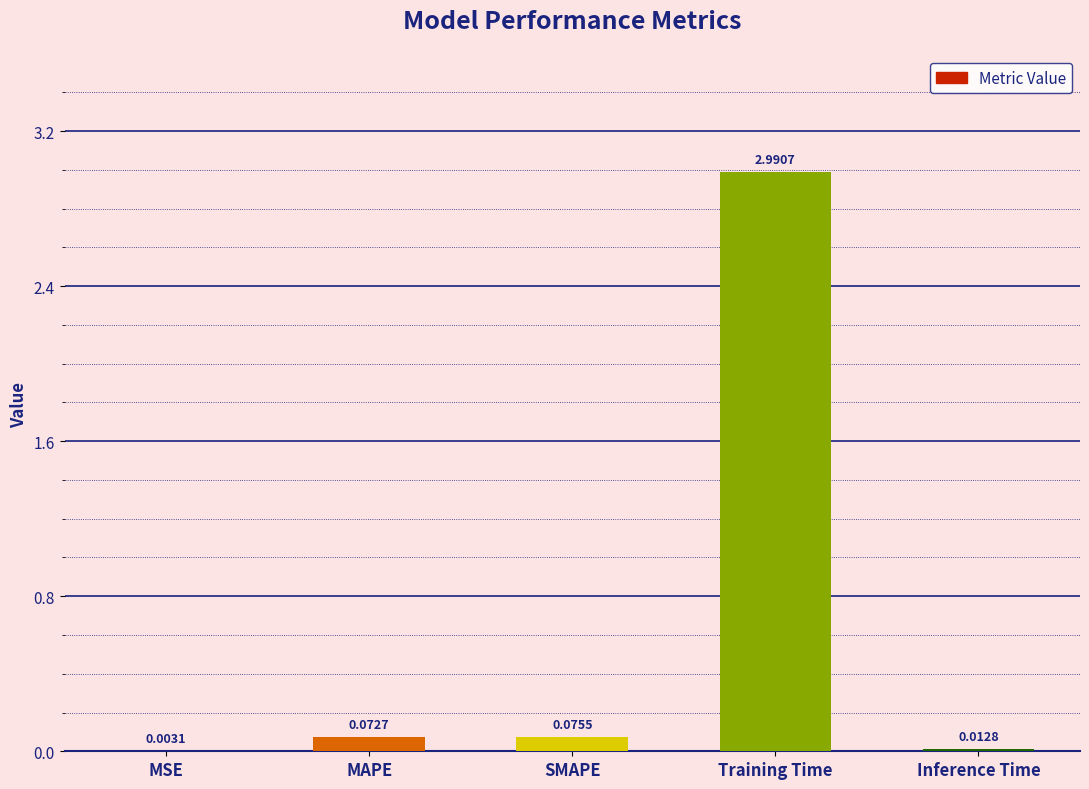

At which label is the value closest to 1?

SMAPE